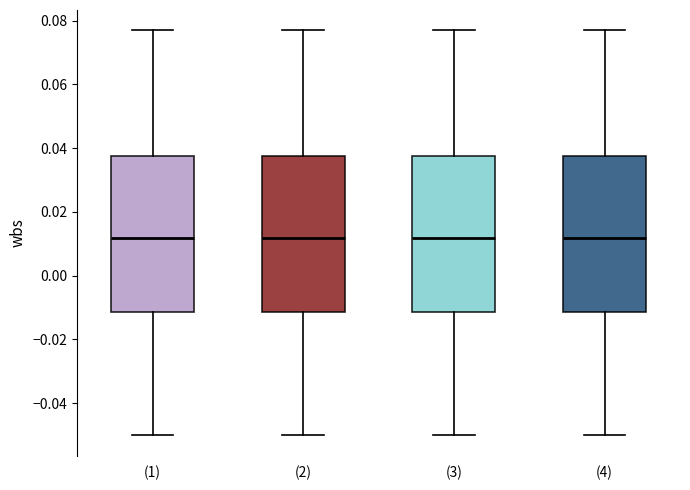

Reading left to right, read every box against the y-axis: the position of its median line, the range the box covers, and the ends of its whiskers. The values are not printed on the chart, so give them approximately, as read against the axis.

(1): median 0.012, box -0.012 to 0.038, whiskers -0.050 to 0.076
(2): median 0.012, box -0.012 to 0.038, whiskers -0.050 to 0.076
(3): median 0.012, box -0.012 to 0.038, whiskers -0.050 to 0.076
(4): median 0.012, box -0.012 to 0.038, whiskers -0.050 to 0.076